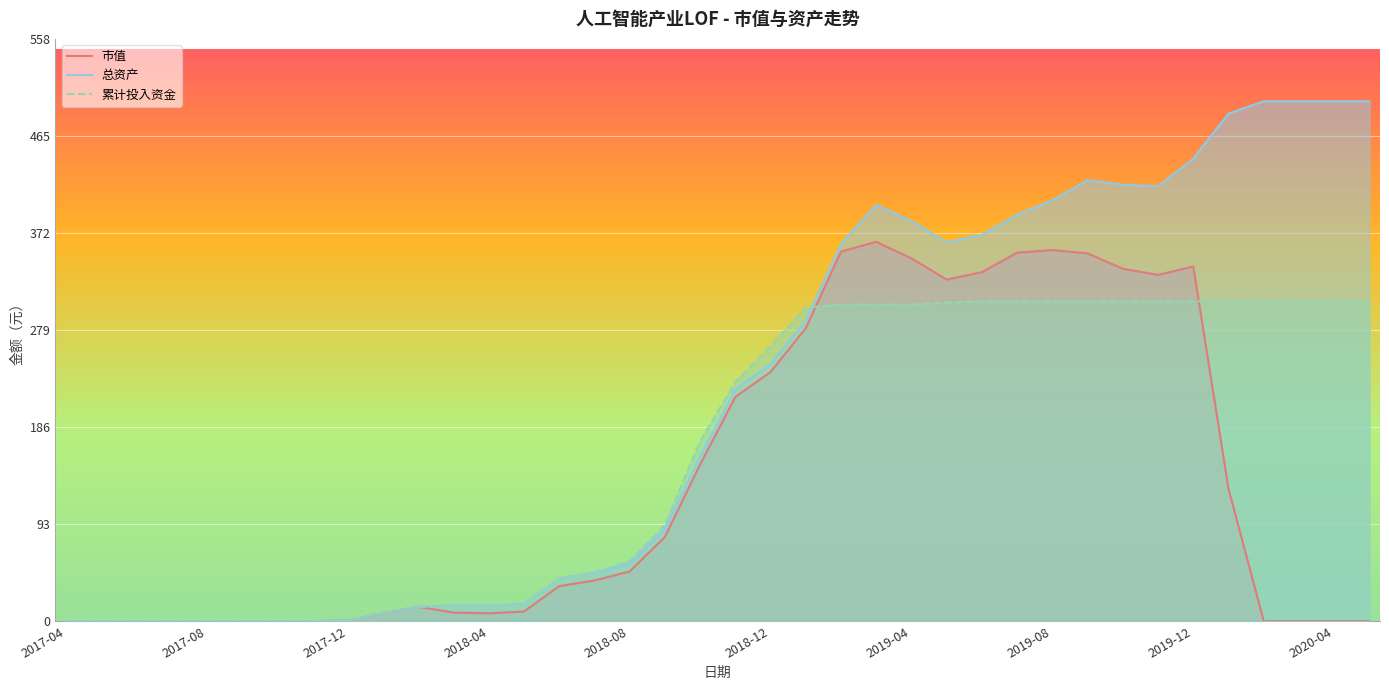

At which label is 累计投入资金 closest to 153?

2018-10